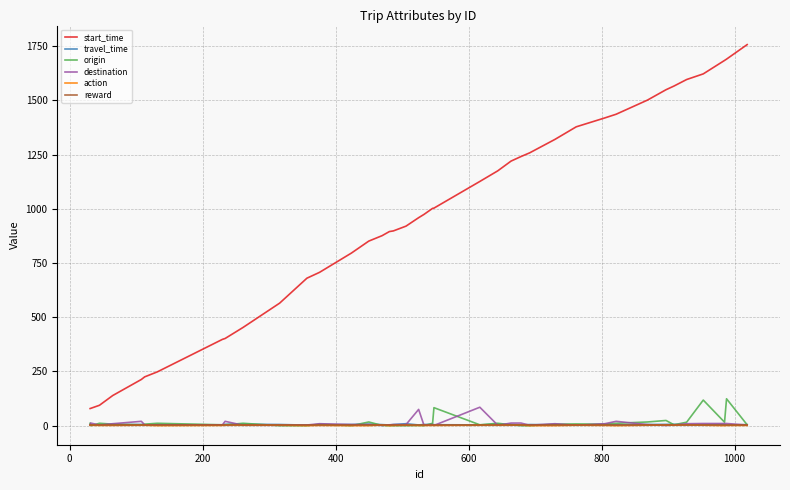

True or false: reward and action cross at least once.

False